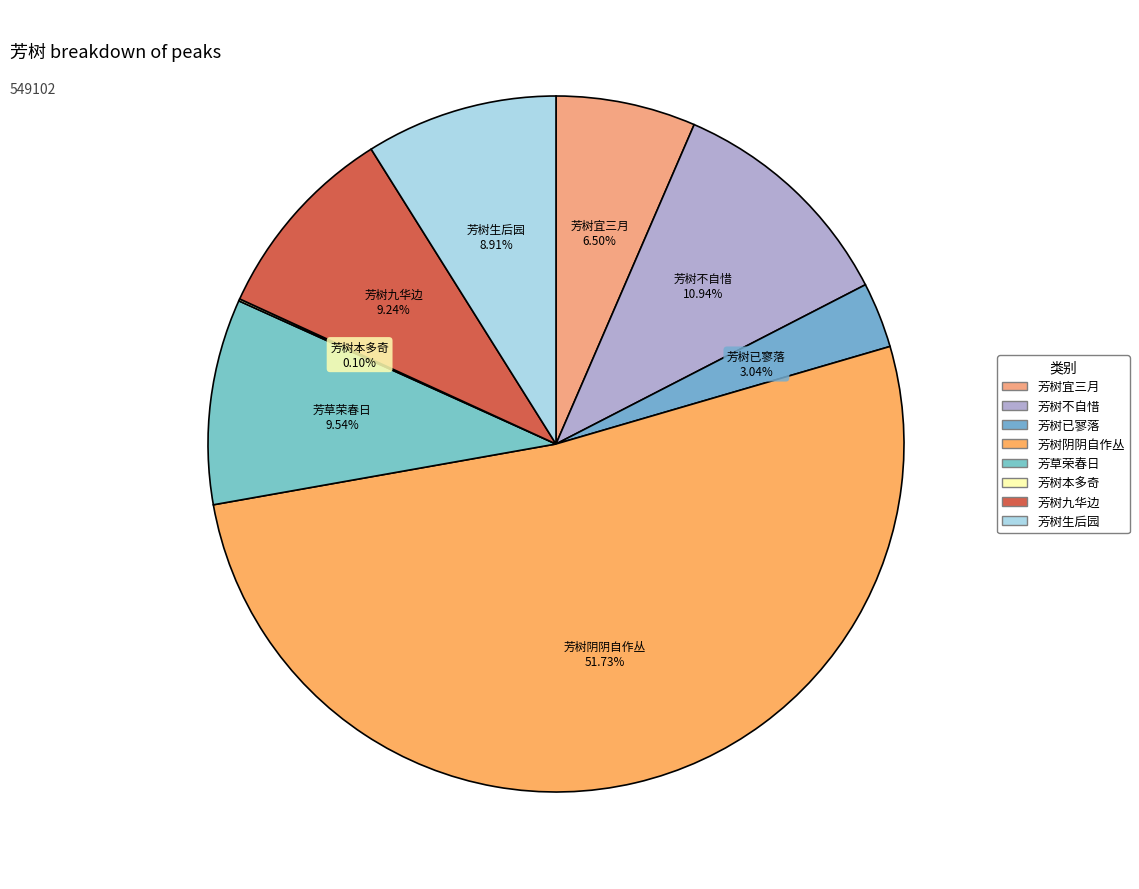

How many slices are in this pie chart?

8